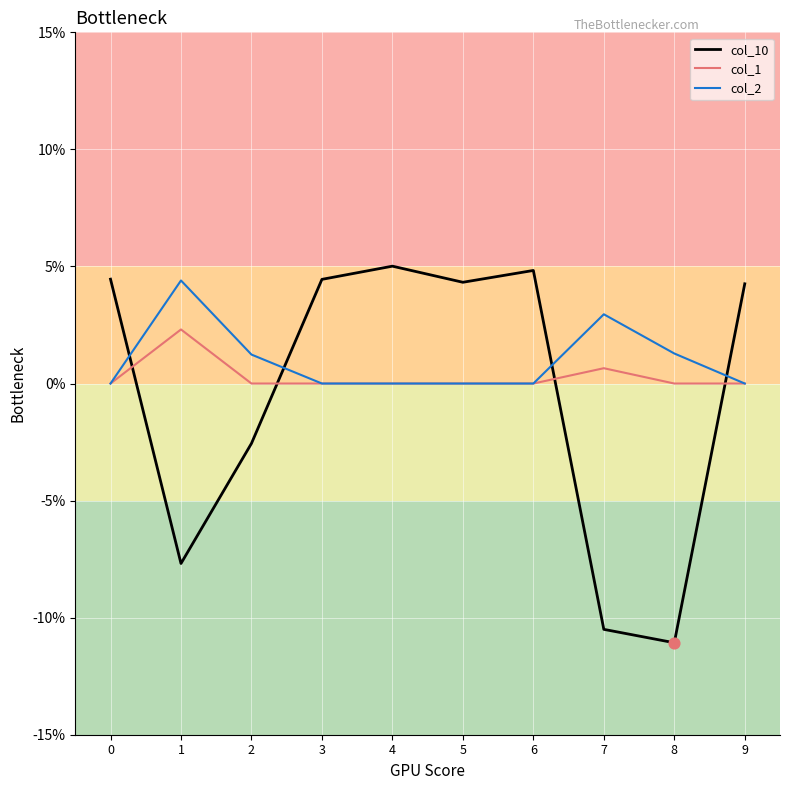

At which category is the sum across all series the highest?

4